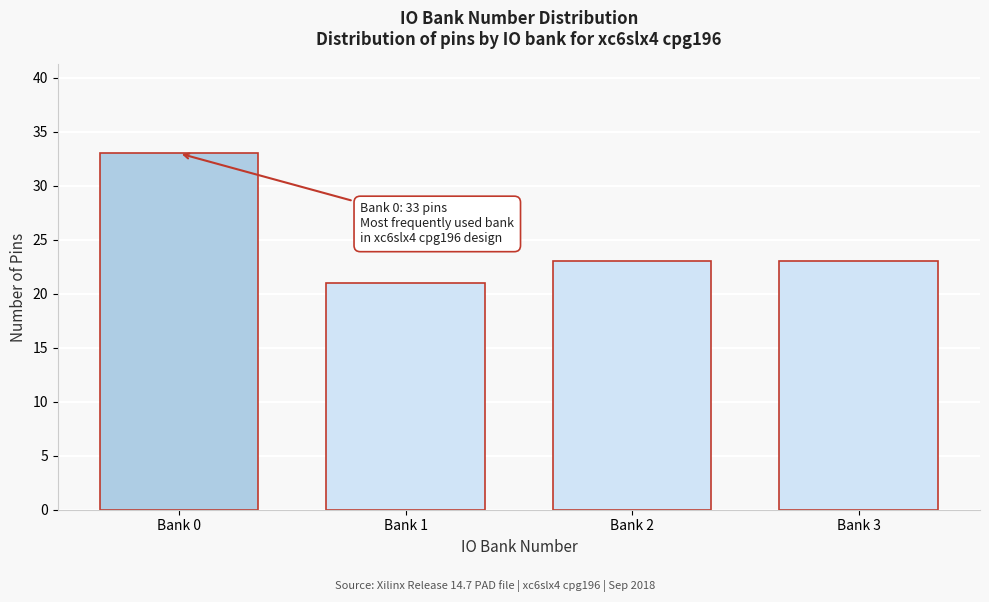

Reading left to right, list all the values displayed in this chart.

33	21	23	23